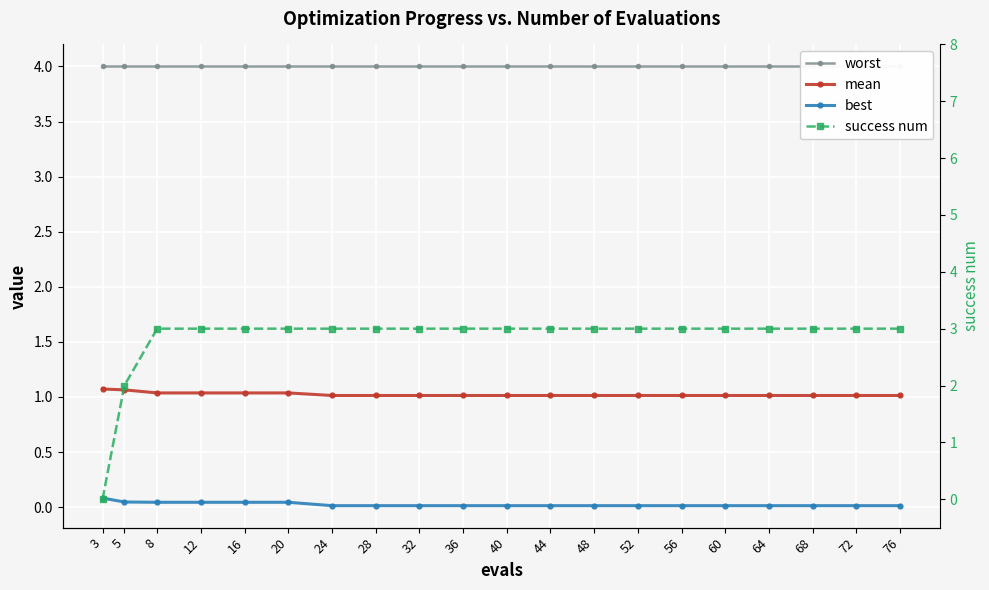

Where is success num nearest to the value 1?

3